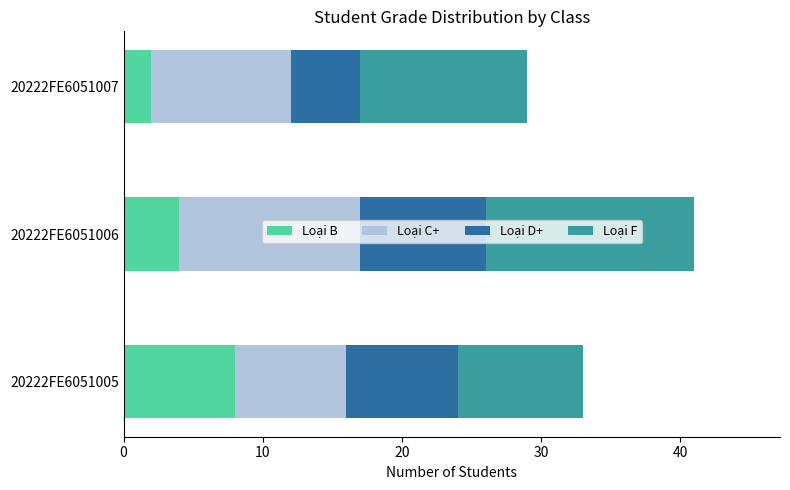

List the labels in order of Loại B value, largest first.

20222FE6051005, 20222FE6051006, 20222FE6051007